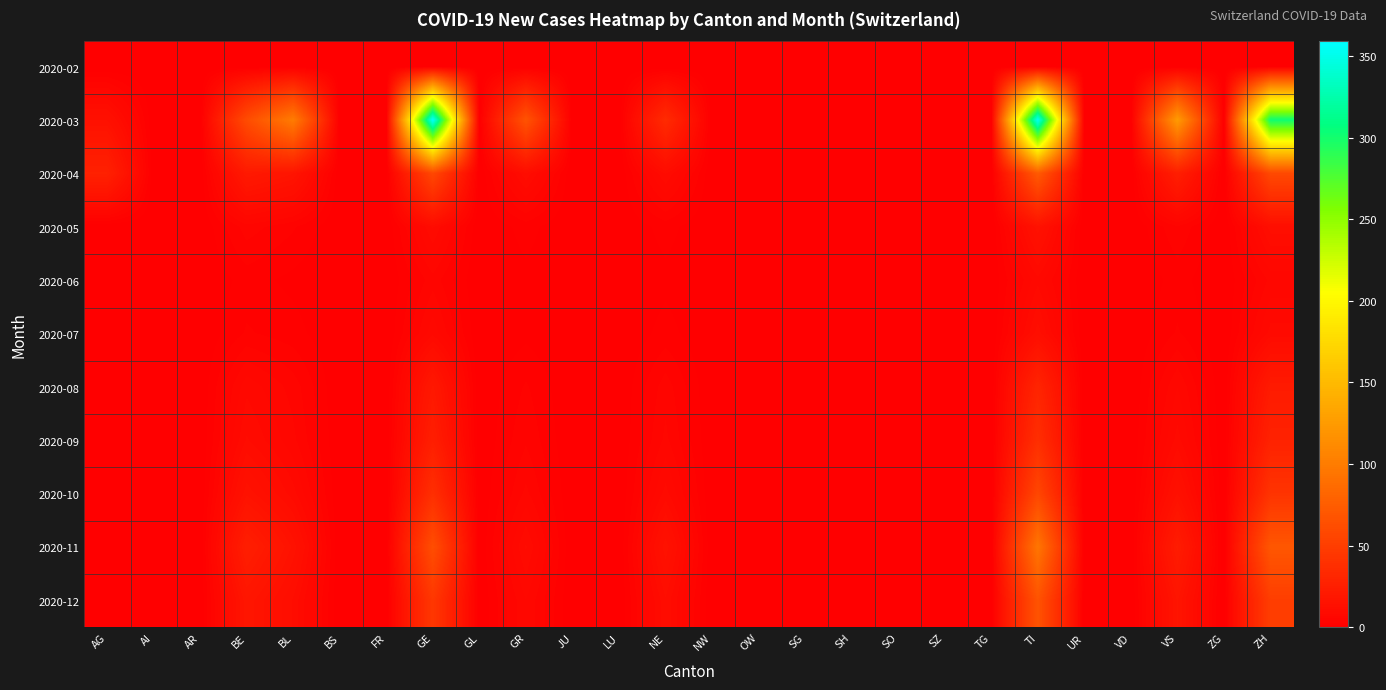

At which category does the chart reach its minimum across all series?

AG